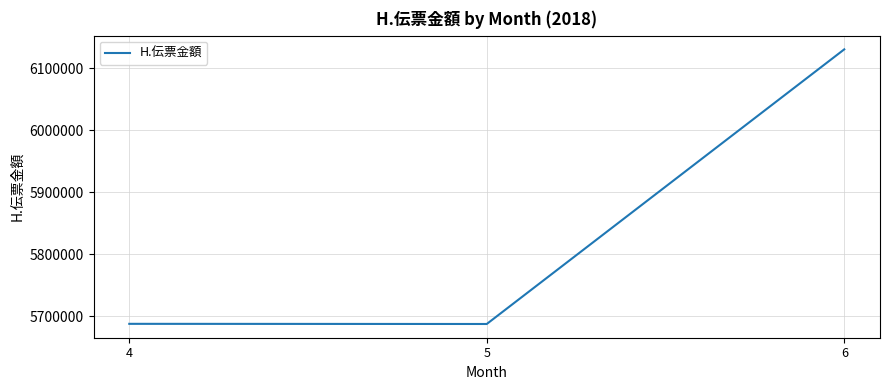

How many lines are shown in the chart?

1